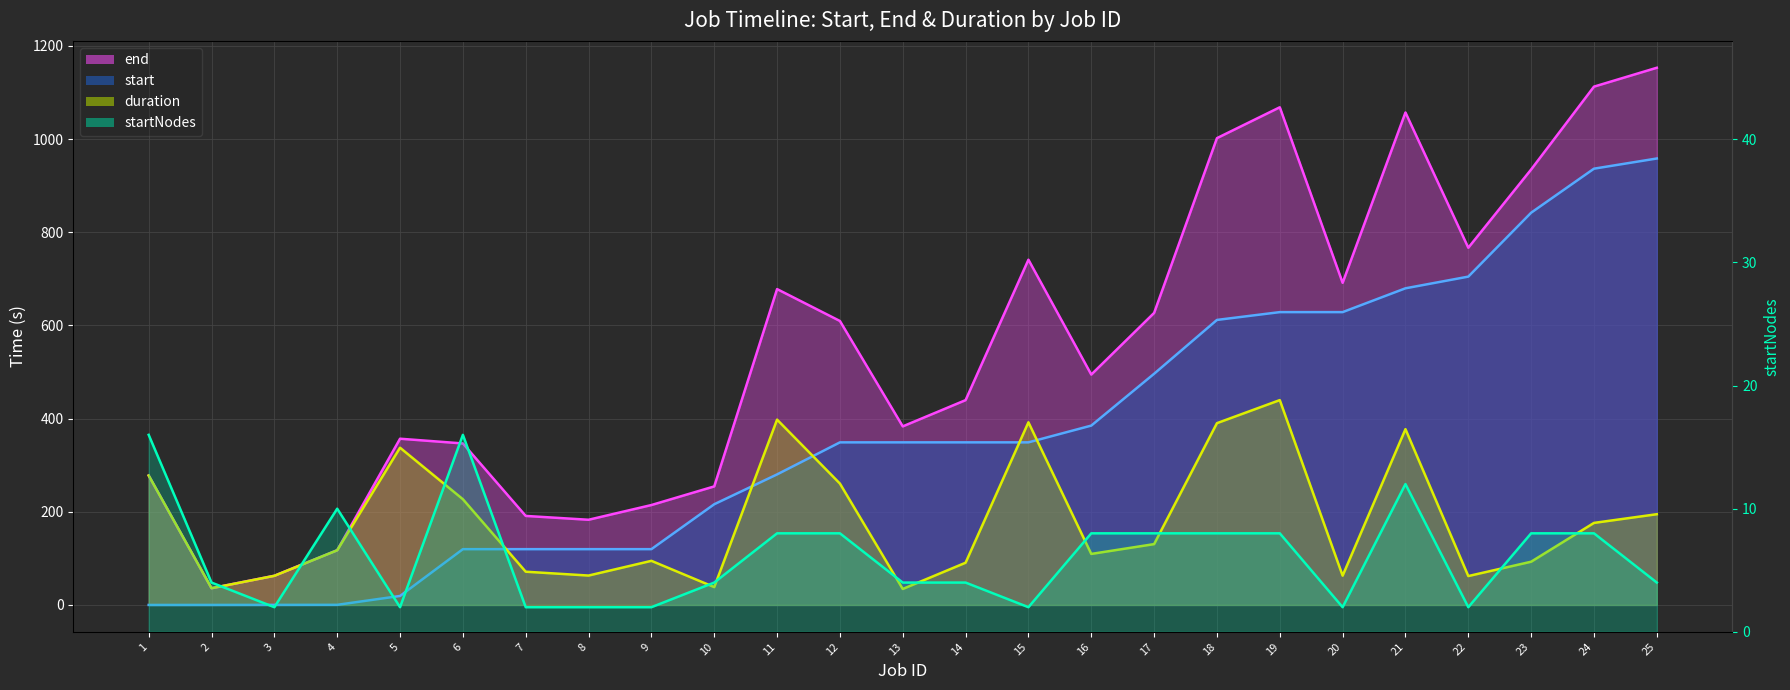

How many series are shown in this chart?

4